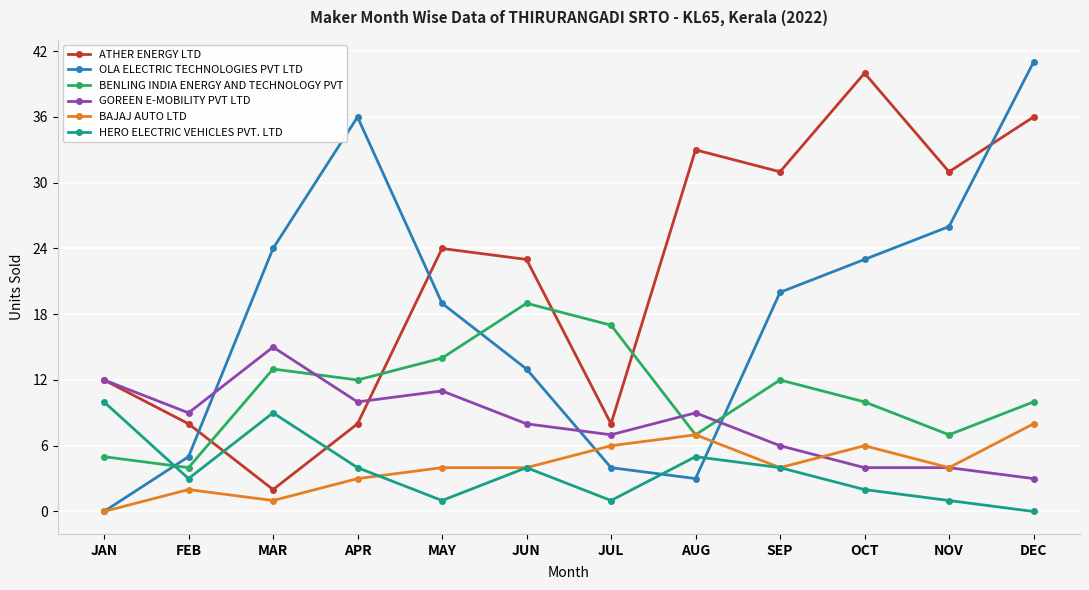

Where is the first local maximum for ATHER ENERGY LTD?

MAY